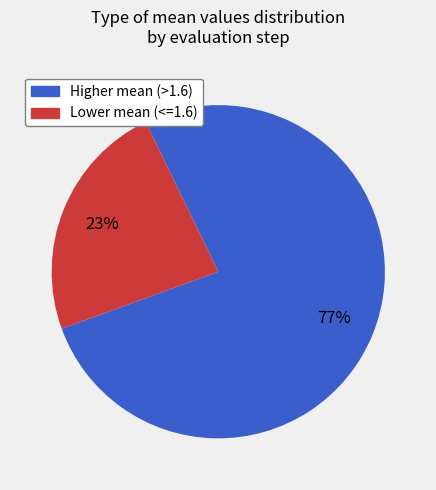

Is the sum of Lower mean (<=1.6) and Higher mean (>1.6) greater than half?

Yes